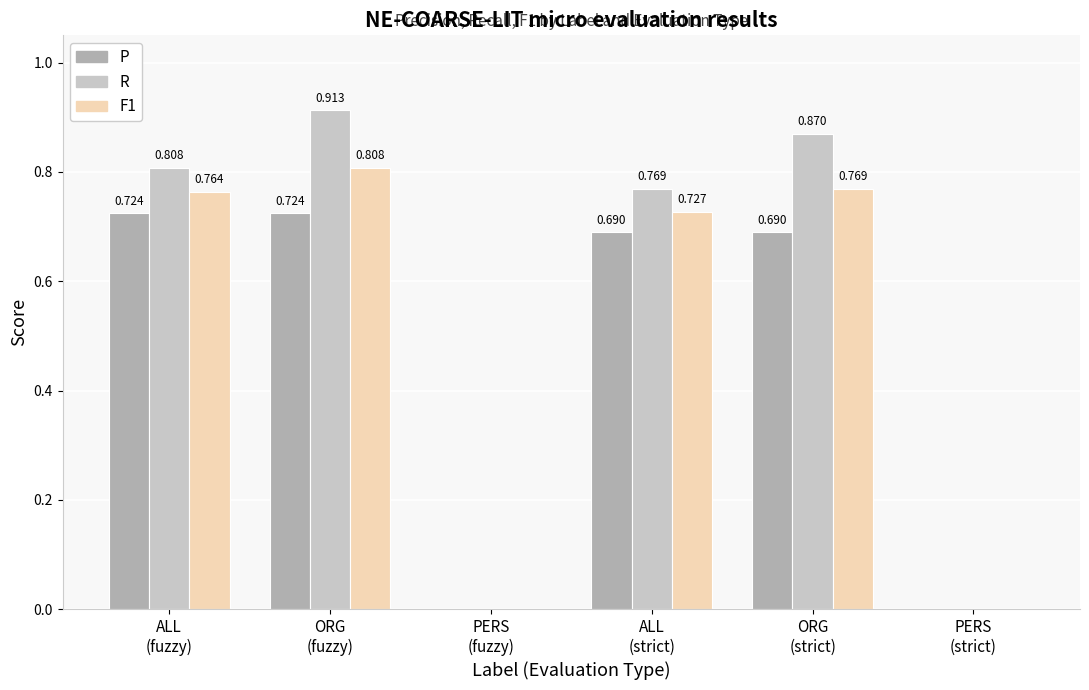

What are all the series names shown in the legend?

P, R, F1